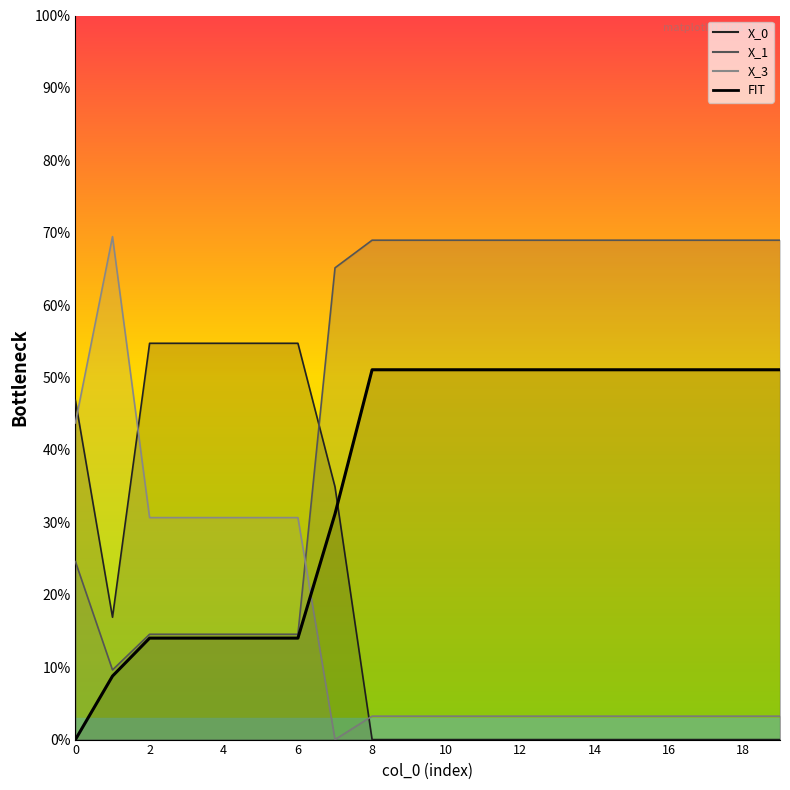

List the series in order of their peak value, lowest first.

FIT, X_0, X_1, X_3